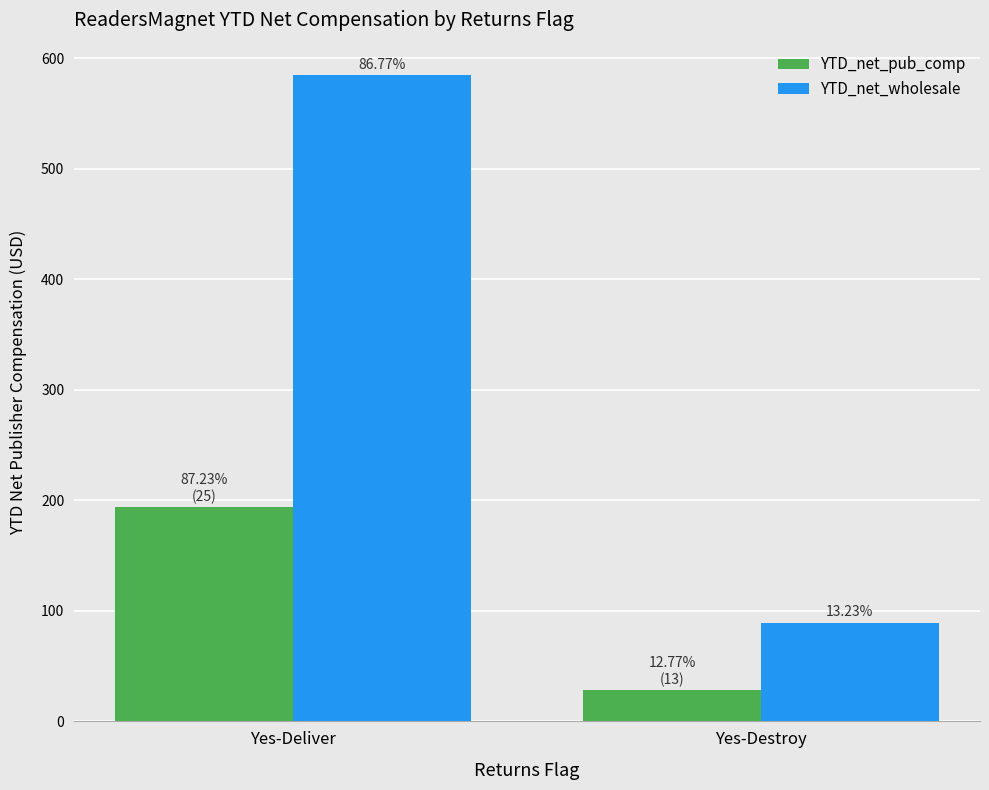

What are all the series names shown in the legend?

YTD_net_pub_comp, YTD_net_wholesale